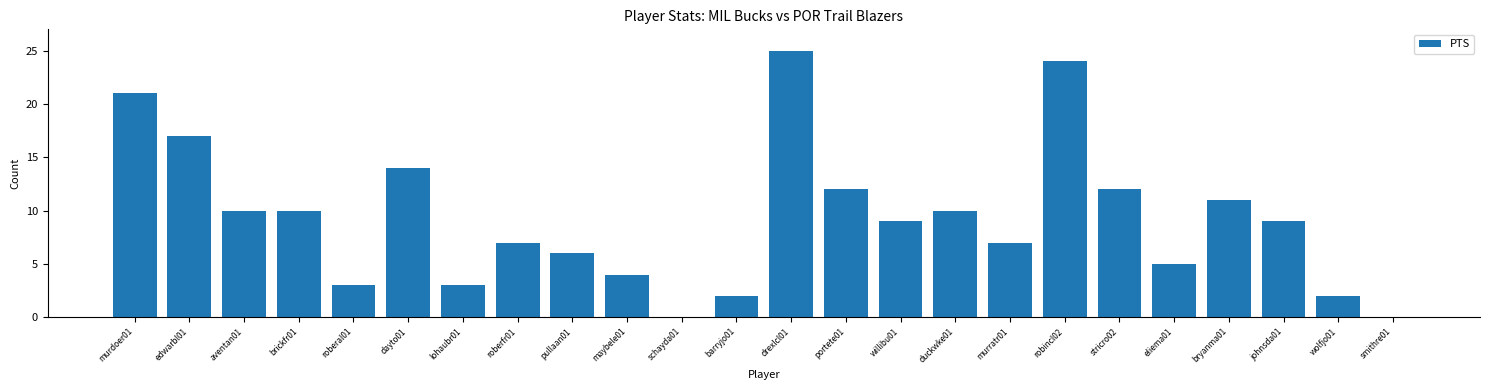

The chart shows a value of 11 at bryanma01. True or false?

True